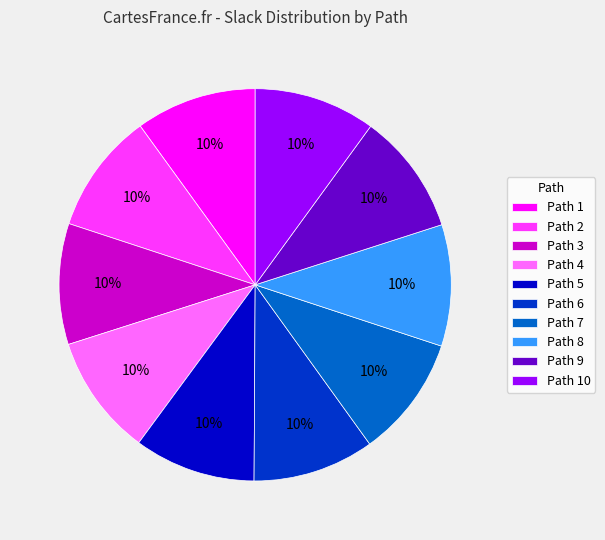

To the nearest percent, what percentage of the pie is Path 5?

10%